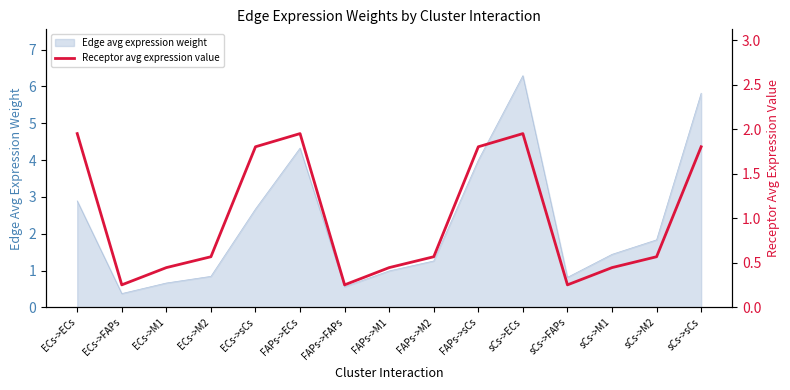

How many lines are shown in the chart?

1